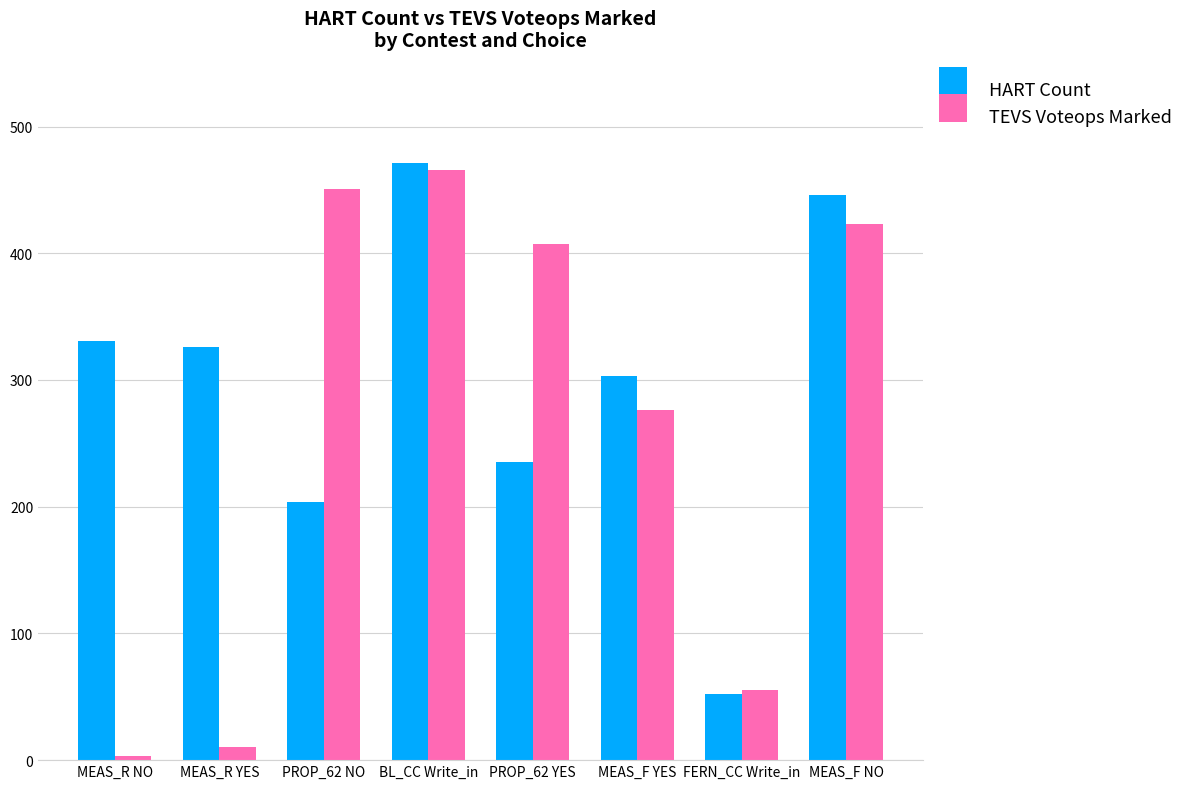

How many values in the HART Count series are below 326?

4